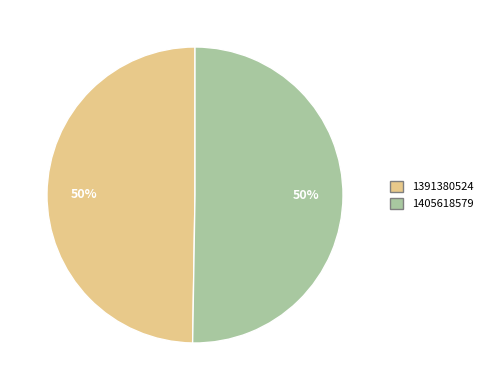

How many slices are in this pie chart?

2